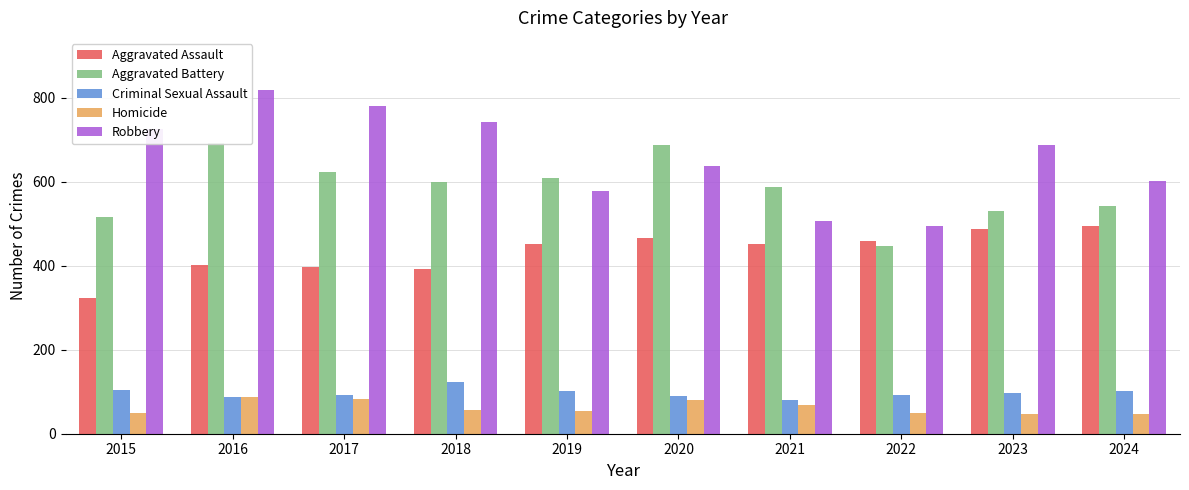

Reading left to right, what are all the values shown in this chart?

Aggravated Assault: 2015=323	2016=402	2017=396	2018=392	2019=452	2020=466	2021=452	2022=458	2023=486	2024=495
Aggravated Battery: 2015=515	2016=691	2017=623	2018=600	2019=608	2020=686	2021=587	2022=446	2023=529	2024=542
Criminal Sexual Assault: 2015=105	2016=87	2017=91	2018=123	2019=102	2020=89	2021=81	2022=93	2023=98	2024=101
Homicide: 2015=50	2016=87	2017=82	2018=56	2019=53	2020=81	2021=69	2022=49	2023=48	2024=48
Robbery: 2015=726	2016=819	2017=780	2018=741	2019=577	2020=637	2021=506	2022=495	2023=687	2024=602